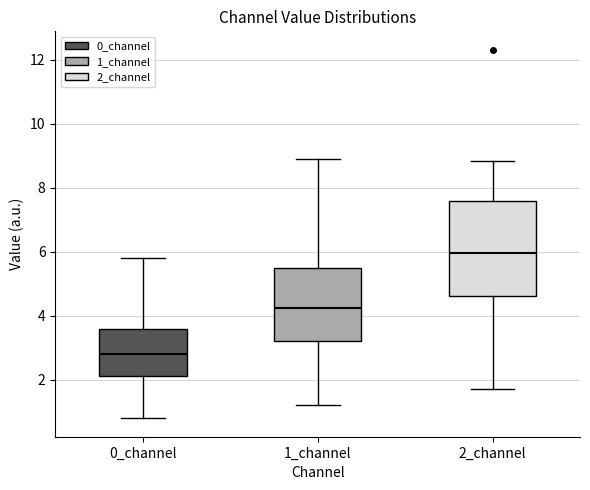

Reading left to right, read every box against the y-axis: the position of its median line, the range the box covers, and the ends of its whiskers. The values are not printed on the chart, so give them approximately, as read against the axis.

0_channel: median 2.8, box 2.2 to 3.6, whiskers 0.8 to 5.8
1_channel: median 4.2, box 3.2 to 5.4, whiskers 1.2 to 8.8
2_channel: median 6.0, box 4.6 to 7.6, whiskers 1.6 to 8.8